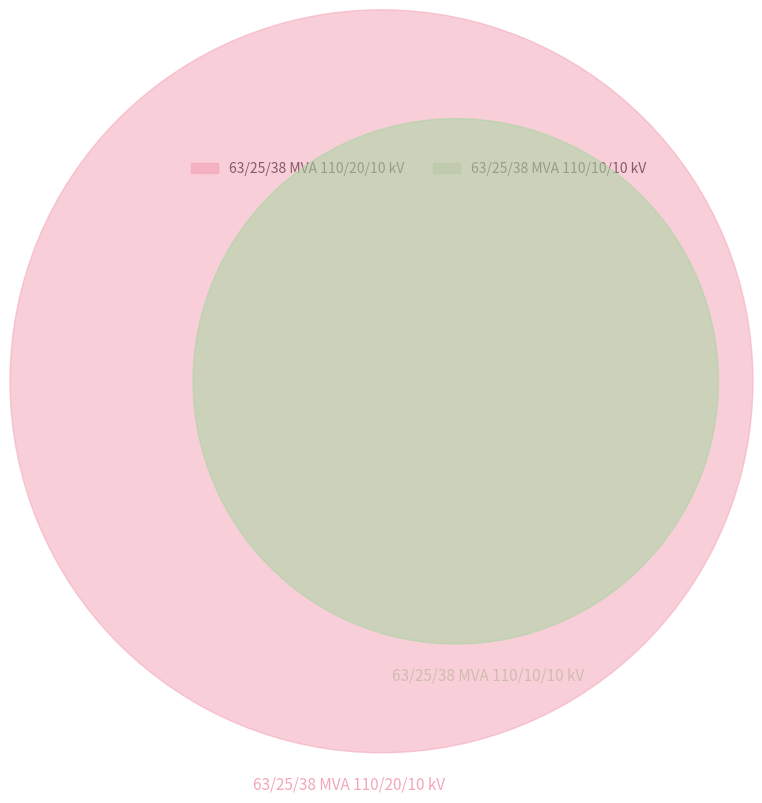

The 63/25/38 MVA 110/20/10 kV slice represents 81% of the pie. True or false?

False